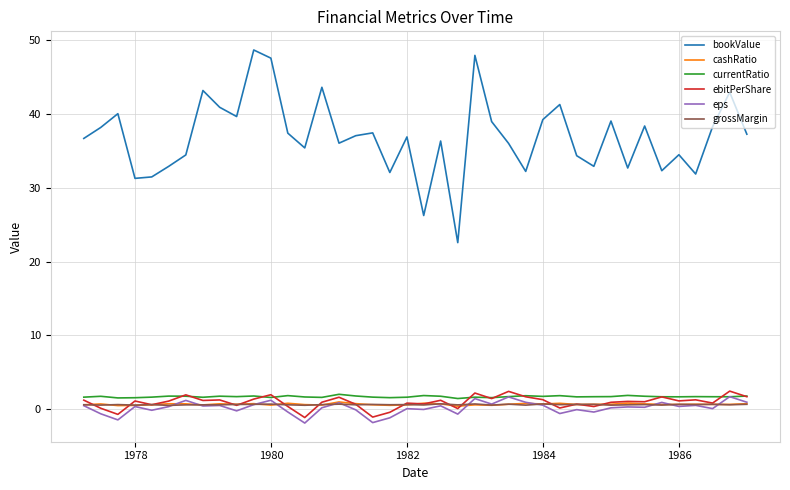

Which series has the largest range (max minus min)?

bookValue